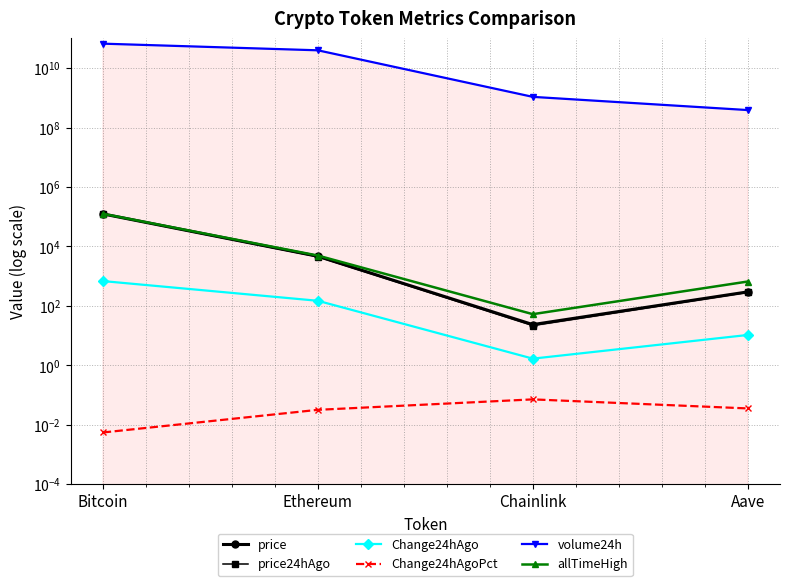

Which has a higher value, Aave or Chainlink?

Aave